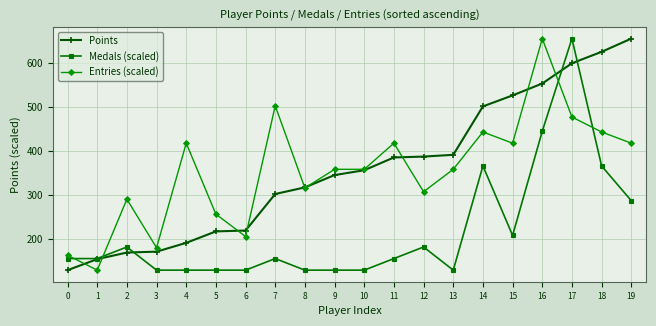

What is the maximum value shown in the chart?

655.0